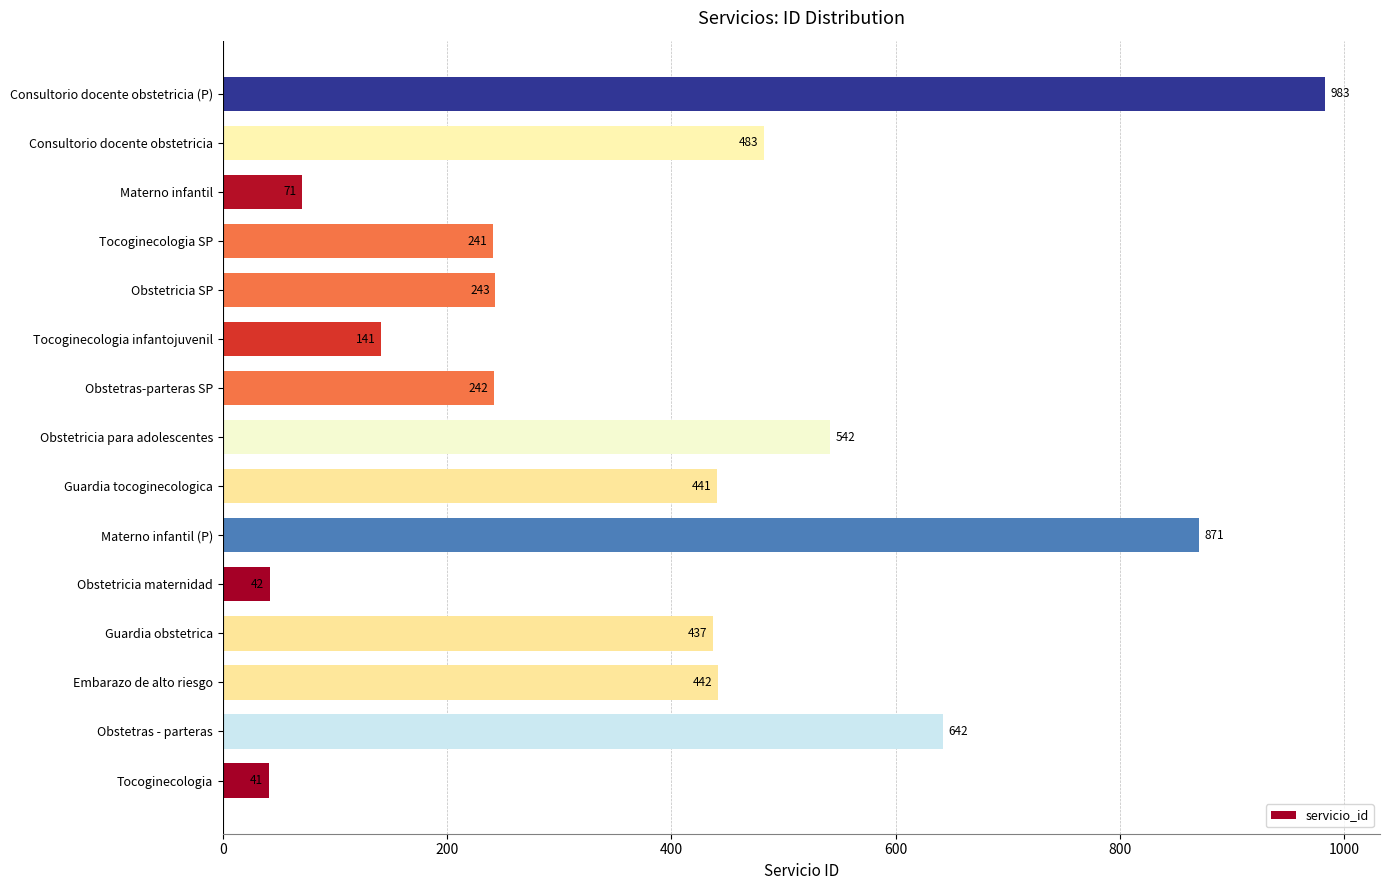

What is the ratio of the value at Consultorio docente obstetricia to the value at Obstetras - parteras?

0.8